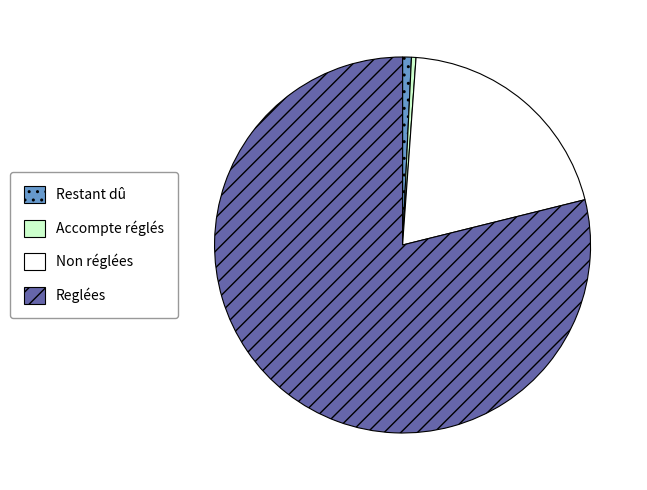

How many segments does this pie chart have?

4